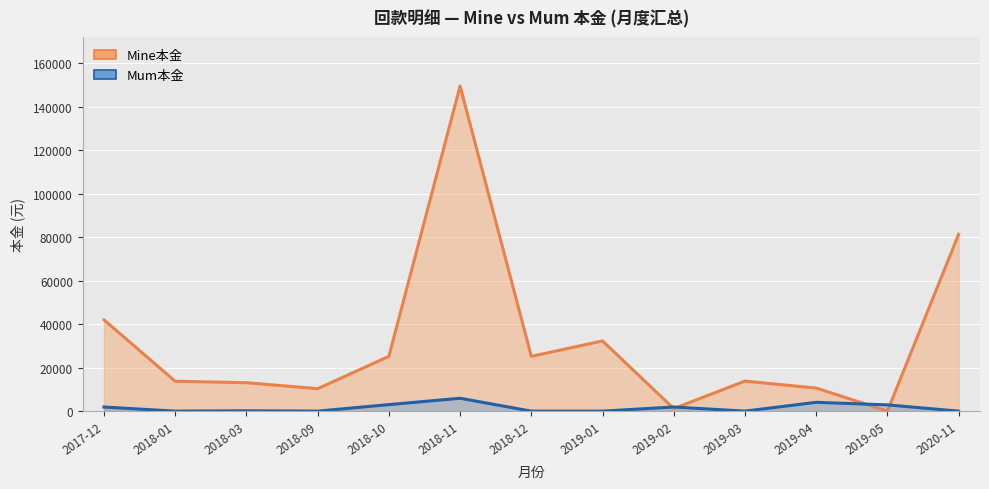

List the labels in order of Mum本金 value, smallest first.

2018-01, 2018-09, 2018-12, 2019-01, 2019-03, 2020-11, 2018-03, 2017-12, 2019-02, 2019-05, 2018-10, 2019-04, 2018-11